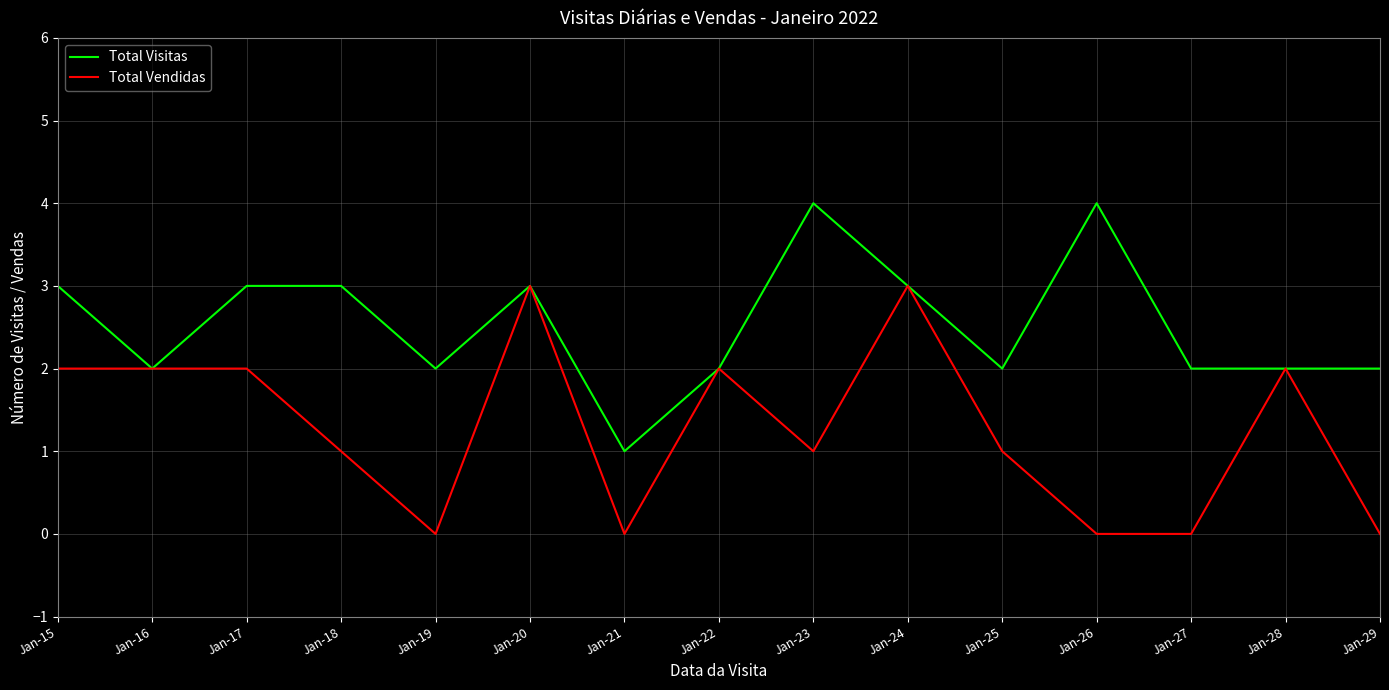

At which label does Total Visitas first exceed 2?

Jan-15